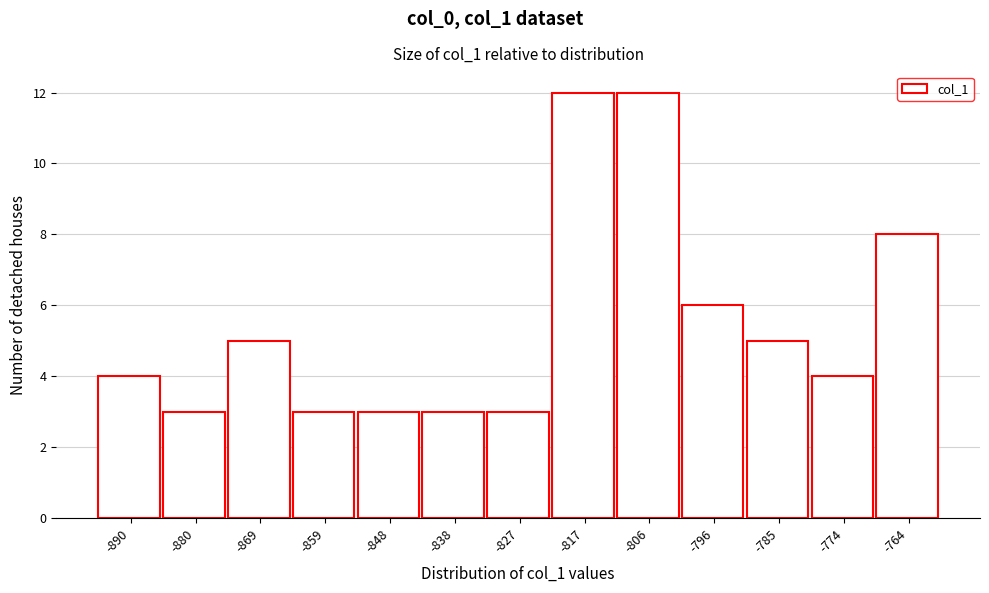

Reading right to left, transcribe all the data shown in this chart.

8	4	5	6	12	12	3	3	3	3	5	3	4